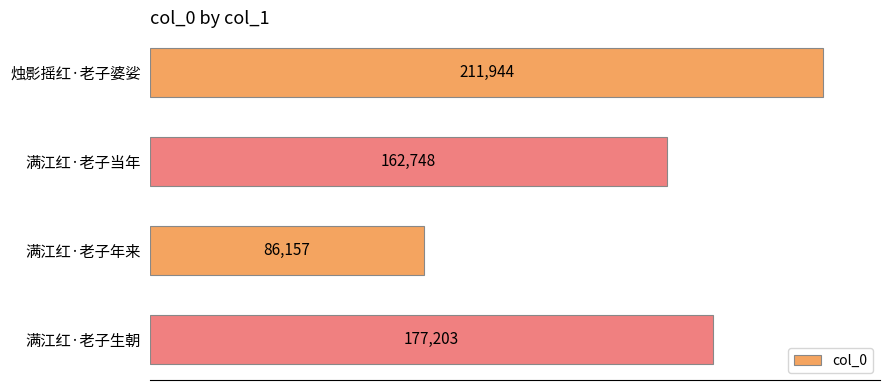

What is the smallest value displayed?

86157